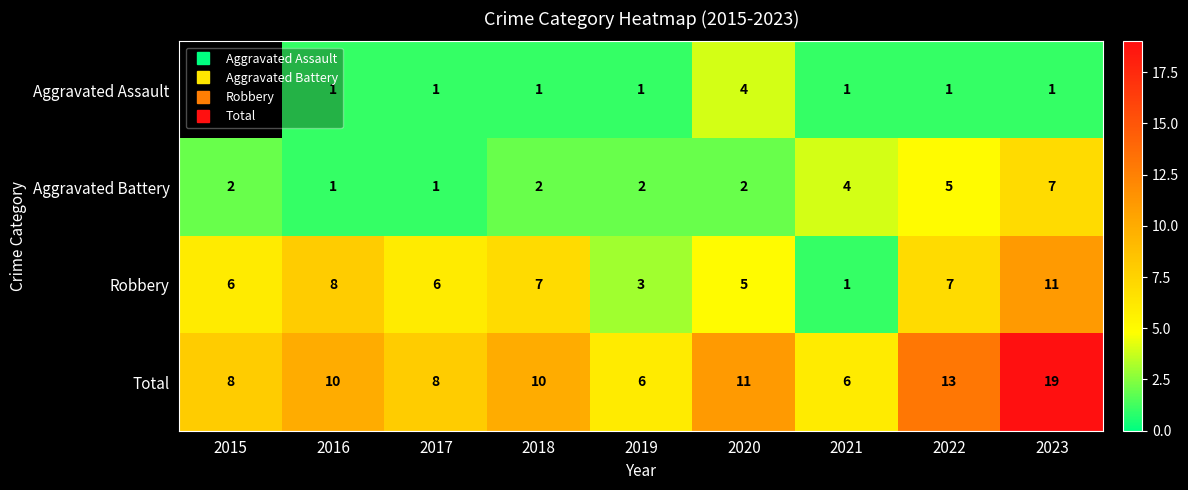

The value of Aggravated Assault at 2019 is 0.5. True or false?

False